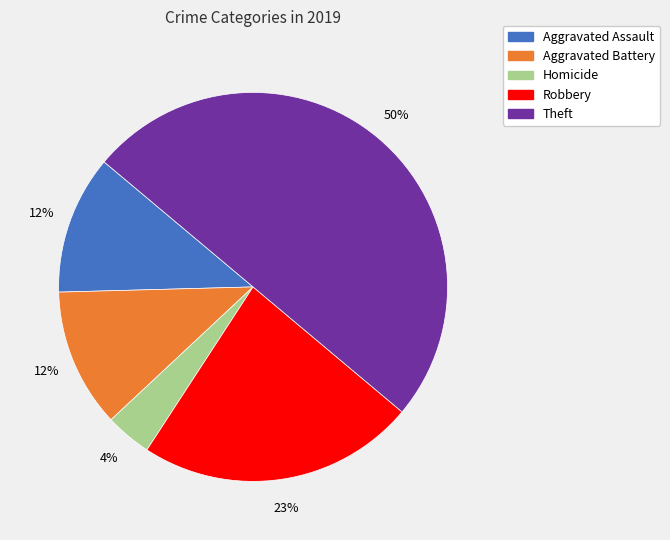

How many segments does this pie chart have?

5